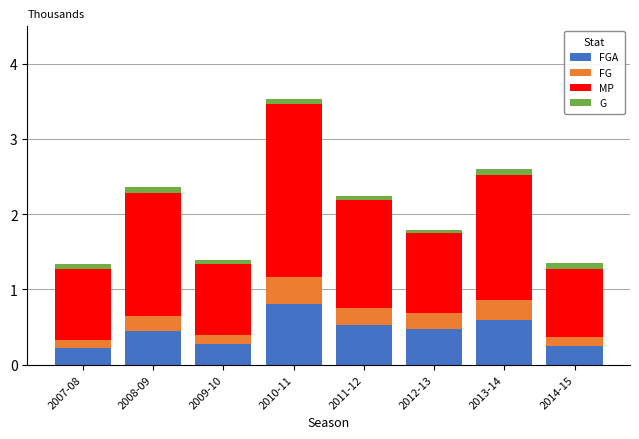

At which category is the sum across all series the highest?

2010-11